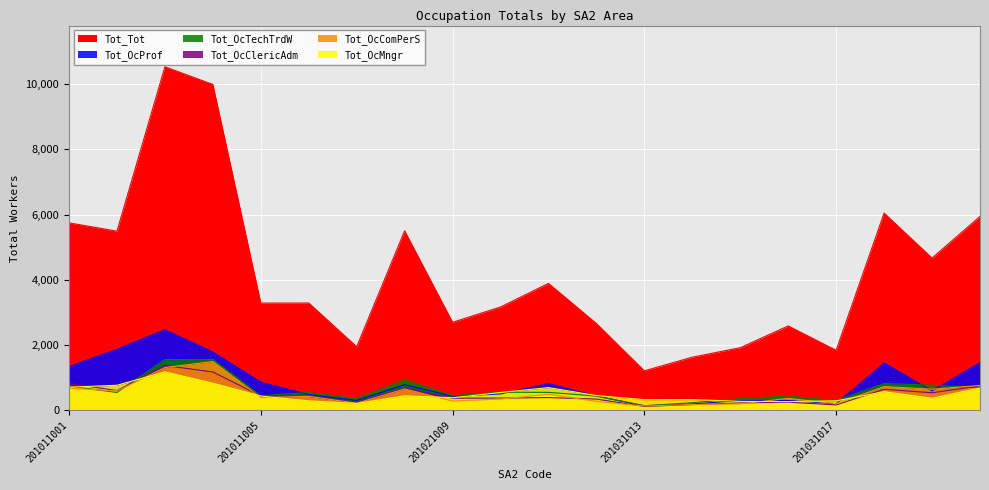

At which label does Tot_OcMngr reach its minimum?

201011007